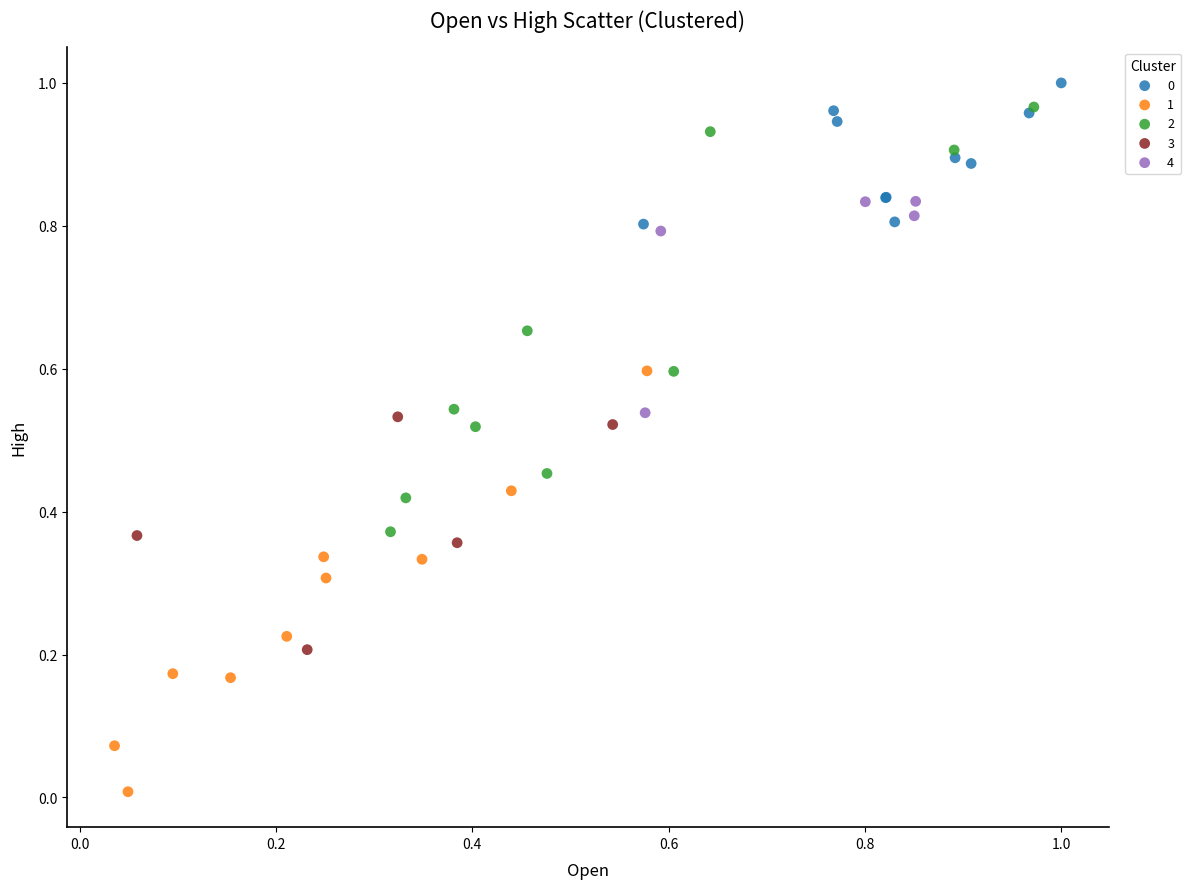

Which series contains the lowest Y value?

1